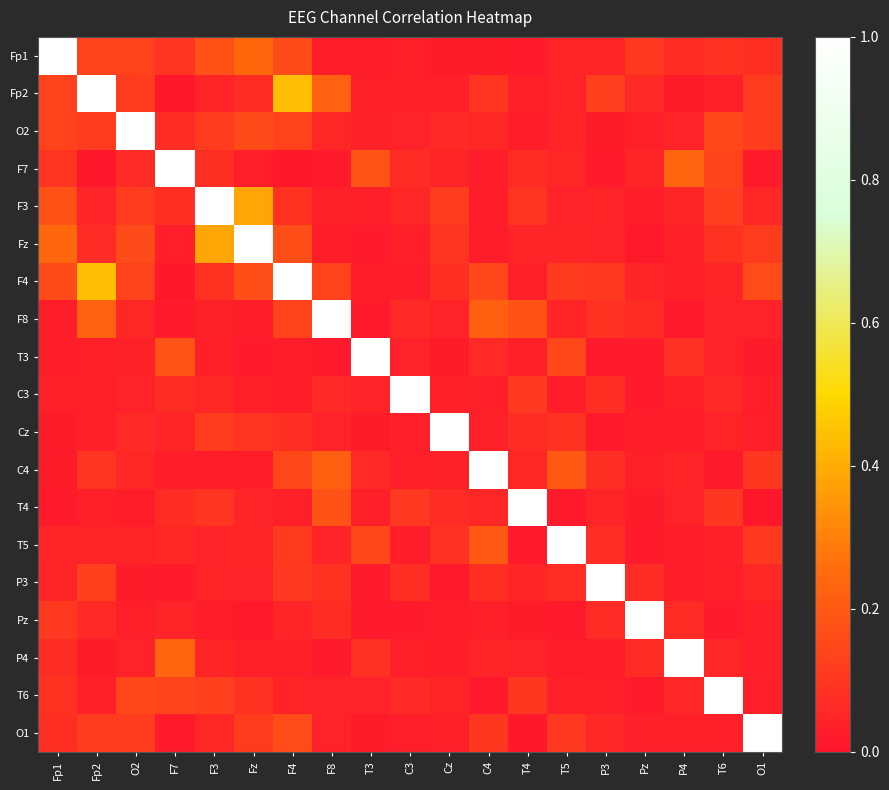

Reading right to left, extract all data points from this chart.

Fp1: O1=0.1	T6=0.1	P4=0.1	Pz=0.1	P3=0.1	T5=0.0	T4=0.0	C4=0.0	Cz=0.0	C3=0.0	T3=0.0	F8=0.0	F4=0.2	Fz=0.2	F3=0.2	F7=0.1	O2=0.1	Fp2=0.1	Fp1=1.0
Fp2: O1=0.1	T6=0.0	P4=0.0	Pz=0.1	P3=0.1	T5=0.0	T4=0.0	C4=0.1	Cz=0.0	C3=0.0	T3=0.0	F8=0.2	F4=0.4	Fz=0.1	F3=0.0	F7=0.0	O2=0.1	Fp2=1.0	Fp1=0.1
O2: O1=0.1	T6=0.1	P4=0.0	Pz=0.0	P3=0.0	T5=0.0	T4=0.0	C4=0.1	Cz=0.1	C3=0.0	T3=0.0	F8=0.1	F4=0.1	Fz=0.2	F3=0.1	F7=0.1	O2=1.0	Fp2=0.1	Fp1=0.1
F7: O1=0.0	T6=0.1	P4=0.2	Pz=0.0	P3=0.0	T5=0.1	T4=0.1	C4=0.0	Cz=0.0	C3=0.1	T3=0.2	F8=0.0	F4=0.0	Fz=0.0	F3=0.1	F7=1.0	O2=0.1	Fp2=0.0	Fp1=0.1
F3: O1=0.1	T6=0.1	P4=0.1	Pz=0.0	P3=0.0	T5=0.0	T4=0.1	C4=0.0	Cz=0.1	C3=0.1	T3=0.0	F8=0.0	F4=0.1	Fz=0.4	F3=1.0	F7=0.1	O2=0.1	Fp2=0.0	Fp1=0.2
Fz: O1=0.1	T6=0.1	P4=0.0	Pz=0.0	P3=0.0	T5=0.1	T4=0.0	C4=0.0	Cz=0.1	C3=0.0	T3=0.0	F8=0.0	F4=0.2	Fz=1.0	F3=0.4	F7=0.0	O2=0.2	Fp2=0.1	Fp1=0.2
F4: O1=0.2	T6=0.0	P4=0.0	Pz=0.0	P3=0.1	T5=0.1	T4=0.0	C4=0.2	Cz=0.1	C3=0.0	T3=0.0	F8=0.1	F4=1.0	Fz=0.2	F3=0.1	F7=0.0	O2=0.1	Fp2=0.4	Fp1=0.2
F8: O1=0.0	T6=0.0	P4=0.0	Pz=0.1	P3=0.1	T5=0.0	T4=0.2	C4=0.2	Cz=0.0	C3=0.1	T3=0.0	F8=1.0	F4=0.1	Fz=0.0	F3=0.0	F7=0.0	O2=0.1	Fp2=0.2	Fp1=0.0
T3: O1=0.0	T6=0.0	P4=0.1	Pz=0.0	P3=0.0	T5=0.1	T4=0.0	C4=0.1	Cz=0.0	C3=0.0	T3=1.0	F8=0.0	F4=0.0	Fz=0.0	F3=0.0	F7=0.2	O2=0.0	Fp2=0.0	Fp1=0.0
C3: O1=0.0	T6=0.1	P4=0.0	Pz=0.0	P3=0.1	T5=0.0	T4=0.1	C4=0.0	Cz=0.0	C3=1.0	T3=0.0	F8=0.1	F4=0.0	Fz=0.0	F3=0.1	F7=0.1	O2=0.0	Fp2=0.0	Fp1=0.0
Cz: O1=0.0	T6=0.0	P4=0.0	Pz=0.0	P3=0.0	T5=0.1	T4=0.1	C4=0.0	Cz=1.0	C3=0.0	T3=0.0	F8=0.0	F4=0.1	Fz=0.1	F3=0.1	F7=0.0	O2=0.1	Fp2=0.0	Fp1=0.0
C4: O1=0.1	T6=0.0	P4=0.0	Pz=0.0	P3=0.1	T5=0.2	T4=0.1	C4=1.0	Cz=0.0	C3=0.0	T3=0.1	F8=0.2	F4=0.2	Fz=0.0	F3=0.0	F7=0.0	O2=0.1	Fp2=0.1	Fp1=0.0
T4: O1=0.0	T6=0.1	P4=0.0	Pz=0.0	P3=0.1	T5=0.0	T4=1.0	C4=0.1	Cz=0.1	C3=0.1	T3=0.0	F8=0.2	F4=0.0	Fz=0.0	F3=0.1	F7=0.1	O2=0.0	Fp2=0.0	Fp1=0.0
T5: O1=0.1	T6=0.0	P4=0.0	Pz=0.0	P3=0.1	T5=1.0	T4=0.0	C4=0.2	Cz=0.1	C3=0.0	T3=0.1	F8=0.0	F4=0.1	Fz=0.1	F3=0.0	F7=0.1	O2=0.0	Fp2=0.0	Fp1=0.0
P3: O1=0.1	T6=0.0	P4=0.0	Pz=0.1	P3=1.0	T5=0.1	T4=0.1	C4=0.1	Cz=0.0	C3=0.1	T3=0.0	F8=0.1	F4=0.1	Fz=0.0	F3=0.0	F7=0.0	O2=0.0	Fp2=0.1	Fp1=0.1
Pz: O1=0.0	T6=0.0	P4=0.1	Pz=1.0	P3=0.1	T5=0.0	T4=0.0	C4=0.0	Cz=0.0	C3=0.0	T3=0.0	F8=0.1	F4=0.0	Fz=0.0	F3=0.0	F7=0.0	O2=0.0	Fp2=0.1	Fp1=0.1
P4: O1=0.0	T6=0.1	P4=1.0	Pz=0.1	P3=0.0	T5=0.0	T4=0.0	C4=0.0	Cz=0.0	C3=0.0	T3=0.1	F8=0.0	F4=0.0	Fz=0.0	F3=0.1	F7=0.2	O2=0.0	Fp2=0.0	Fp1=0.1
T6: O1=0.0	T6=1.0	P4=0.1	Pz=0.0	P3=0.0	T5=0.0	T4=0.1	C4=0.0	Cz=0.0	C3=0.1	T3=0.0	F8=0.0	F4=0.0	Fz=0.1	F3=0.1	F7=0.1	O2=0.1	Fp2=0.0	Fp1=0.1
O1: O1=1.0	T6=0.0	P4=0.0	Pz=0.0	P3=0.1	T5=0.1	T4=0.0	C4=0.1	Cz=0.0	C3=0.0	T3=0.0	F8=0.0	F4=0.2	Fz=0.1	F3=0.1	F7=0.0	O2=0.1	Fp2=0.1	Fp1=0.1